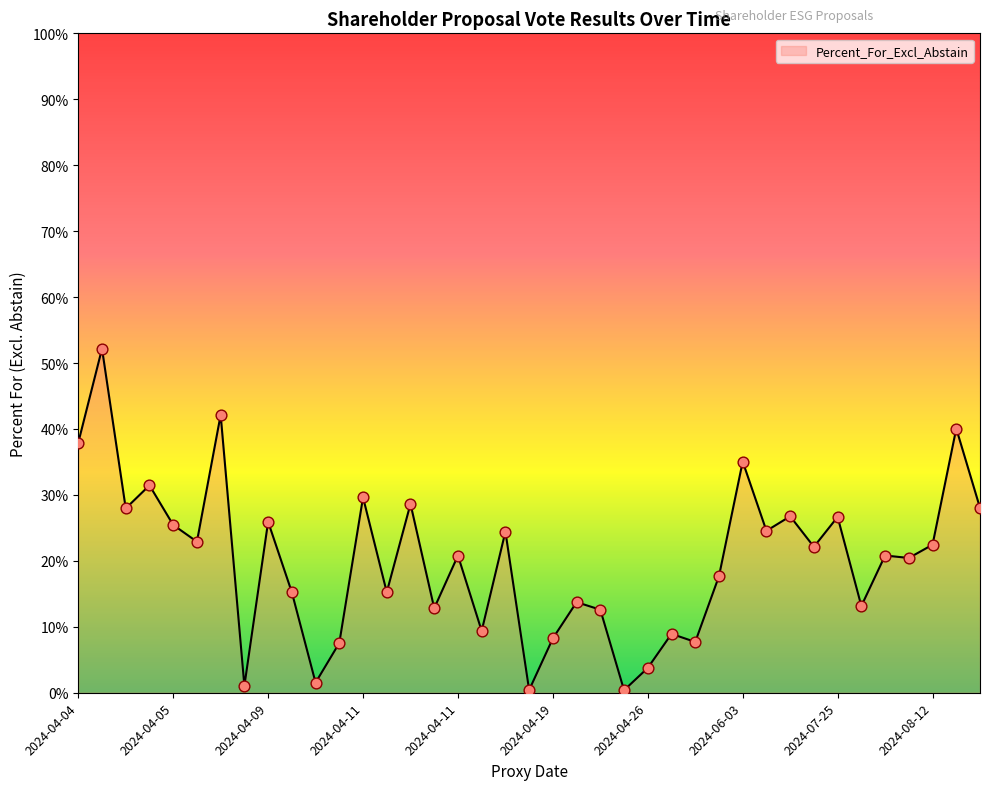

What is the maximum value shown in the chart?

52.2